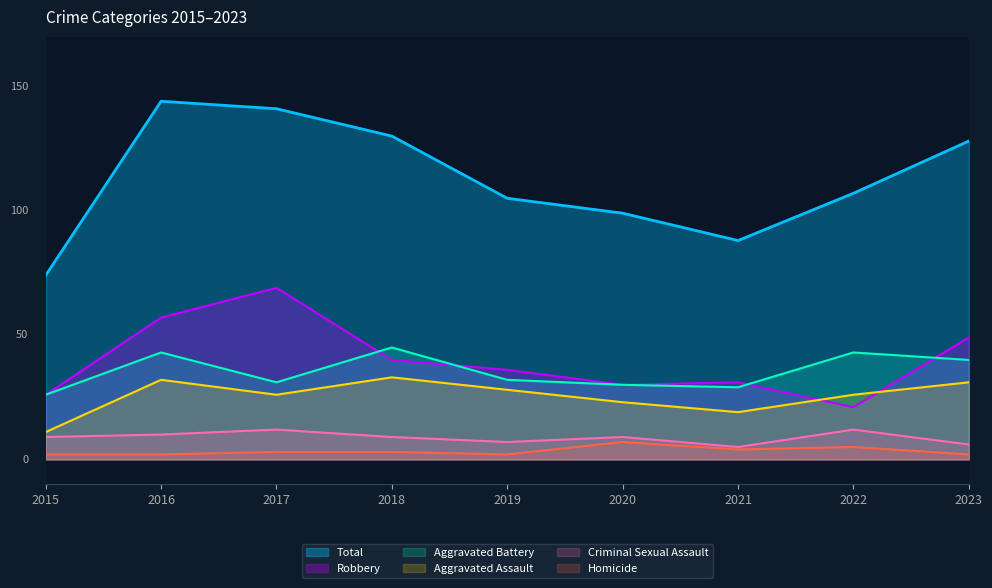

At which category is the sum across all series the highest?

2016